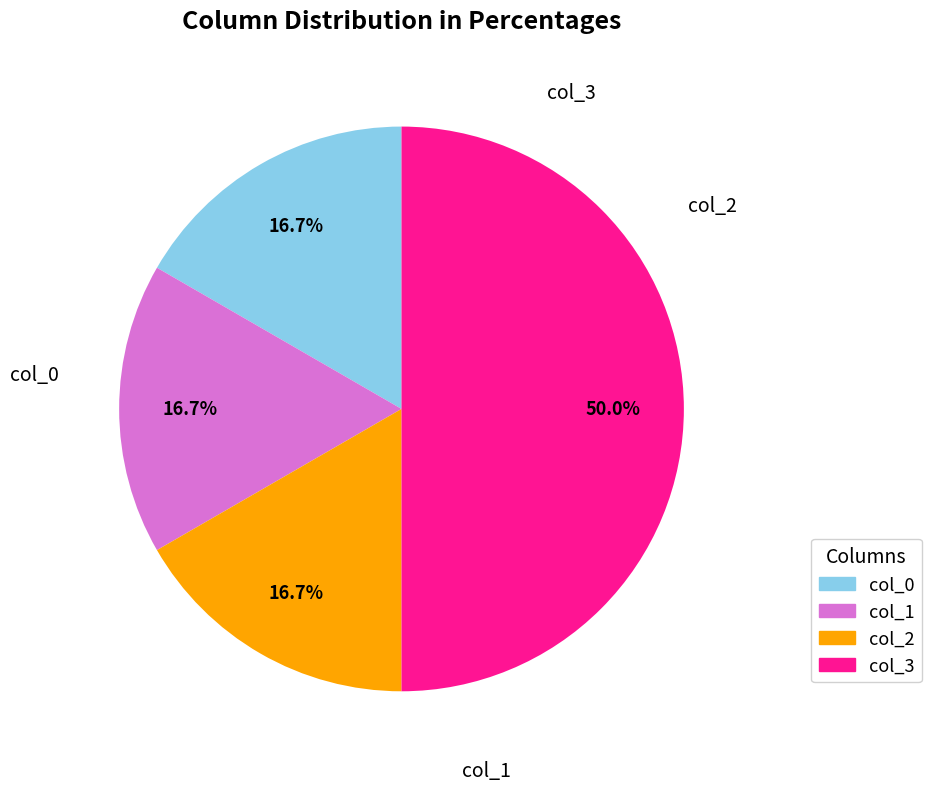

How many segments does this pie chart have?

4